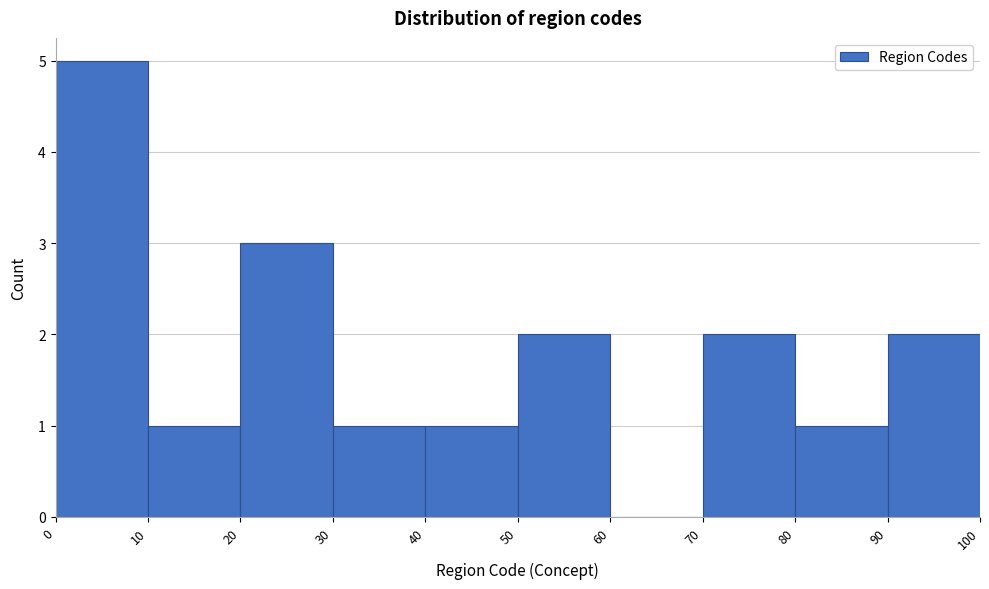

Reading left to right, list every bar in this chart as the range it spans on the x-axis followed by its height. The values are not printed on the chart, so give them approximately, as read against the axis.

0 to 10: 5
10 to 20: 1
20 to 30: 3
30 to 40: 1
40 to 50: 1
50 to 60: 2
60 to 70: 0
70 to 80: 2
80 to 90: 1
90 to 100: 2